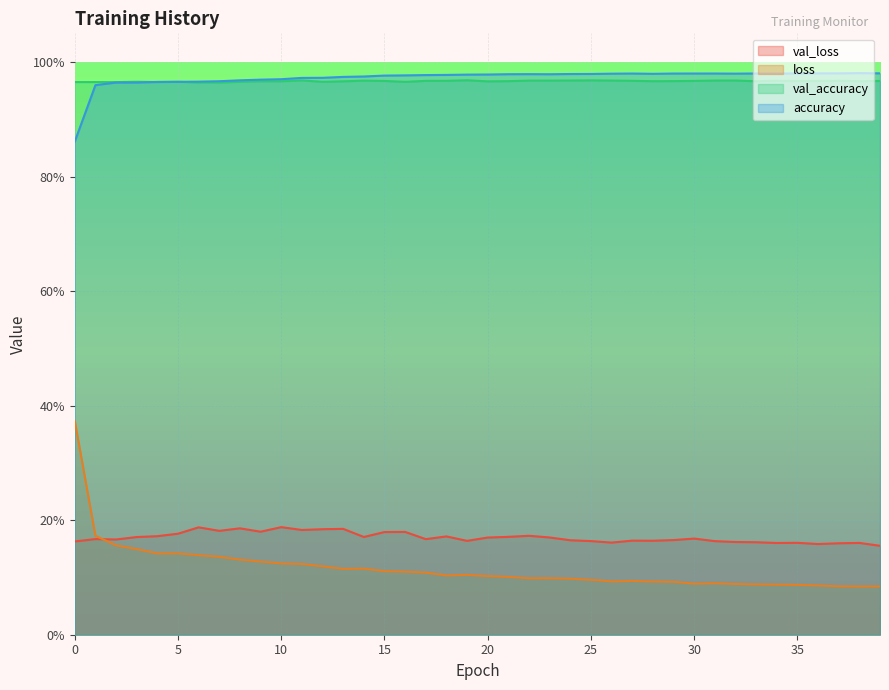

Which series has the largest total across all categories?

accuracy